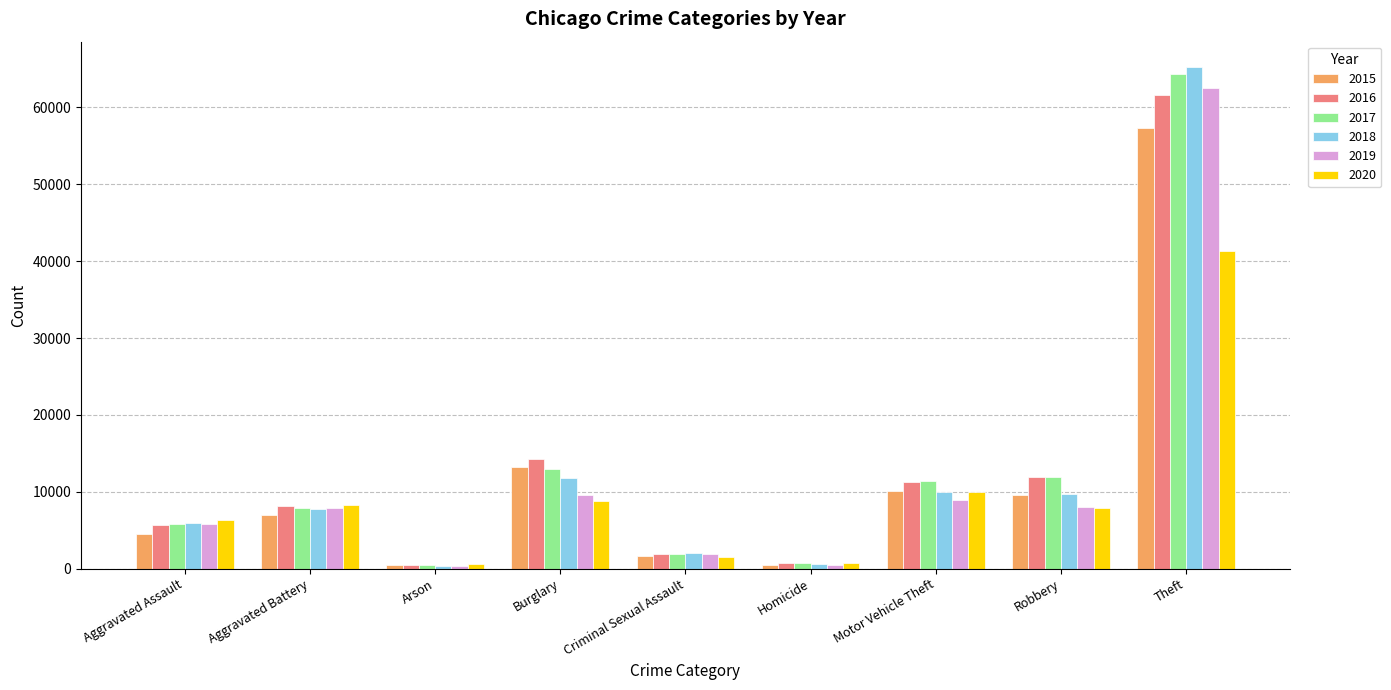

What value does the 2020 series have at Arson, to the nearest 50?

600